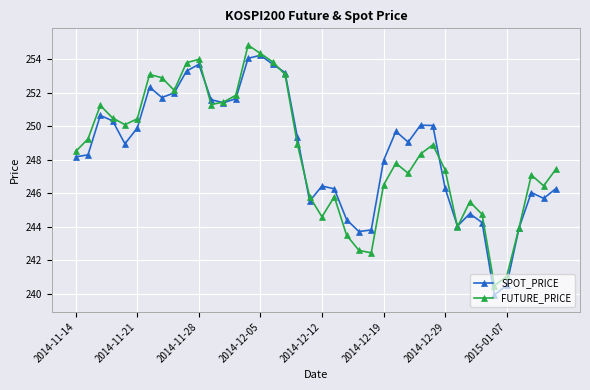

True or false: SPOT_PRICE has more than 2 interior local peaks.

True